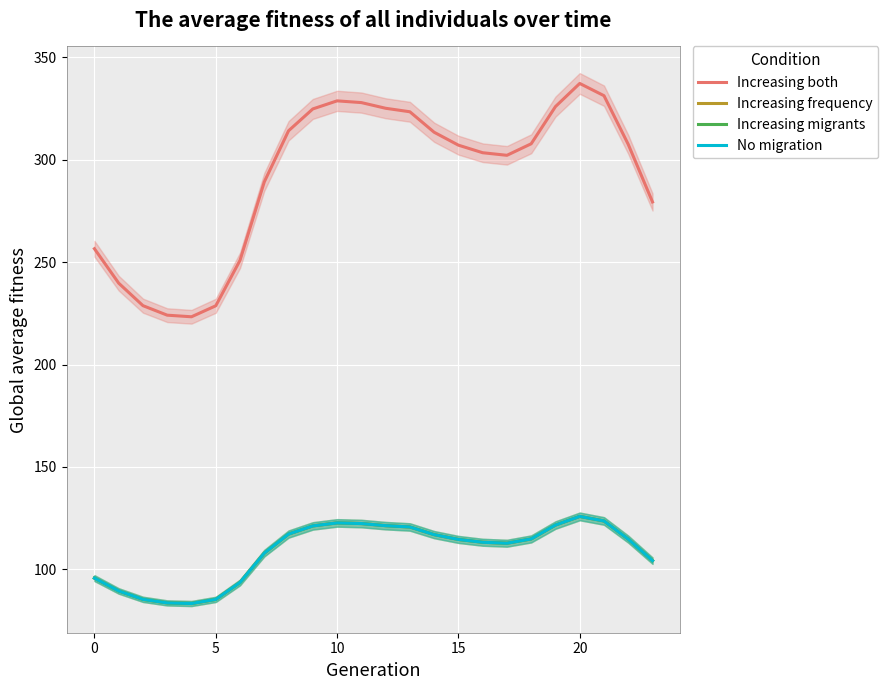

How many interior local valleys does the Increasing both series have?

2